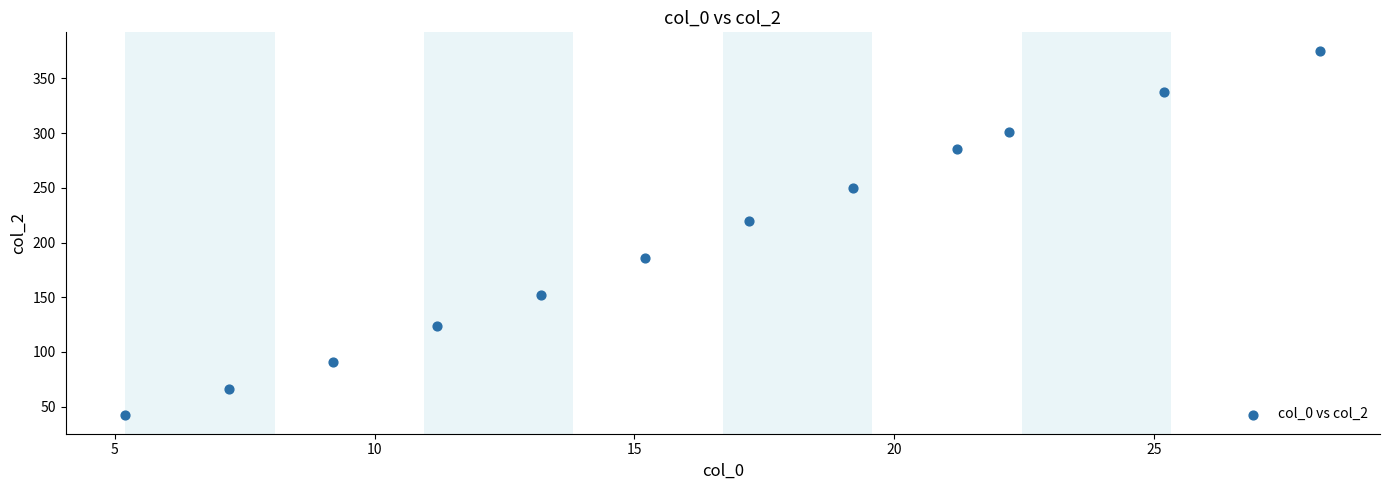

What is the range of X values (max minus min)?

23.0